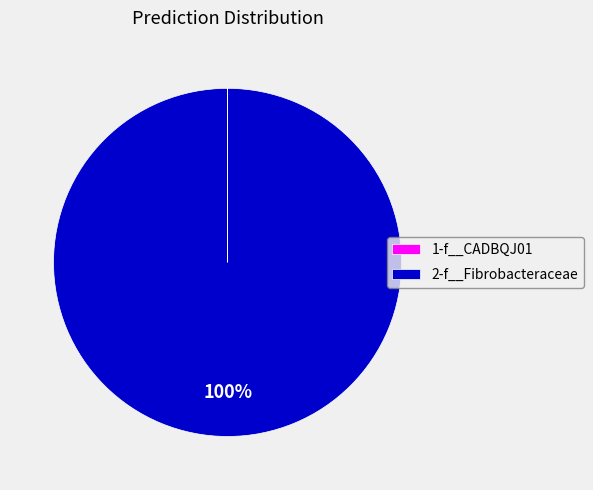

What is the largest slice in the pie chart?

2-f__Fibrobacteraceae